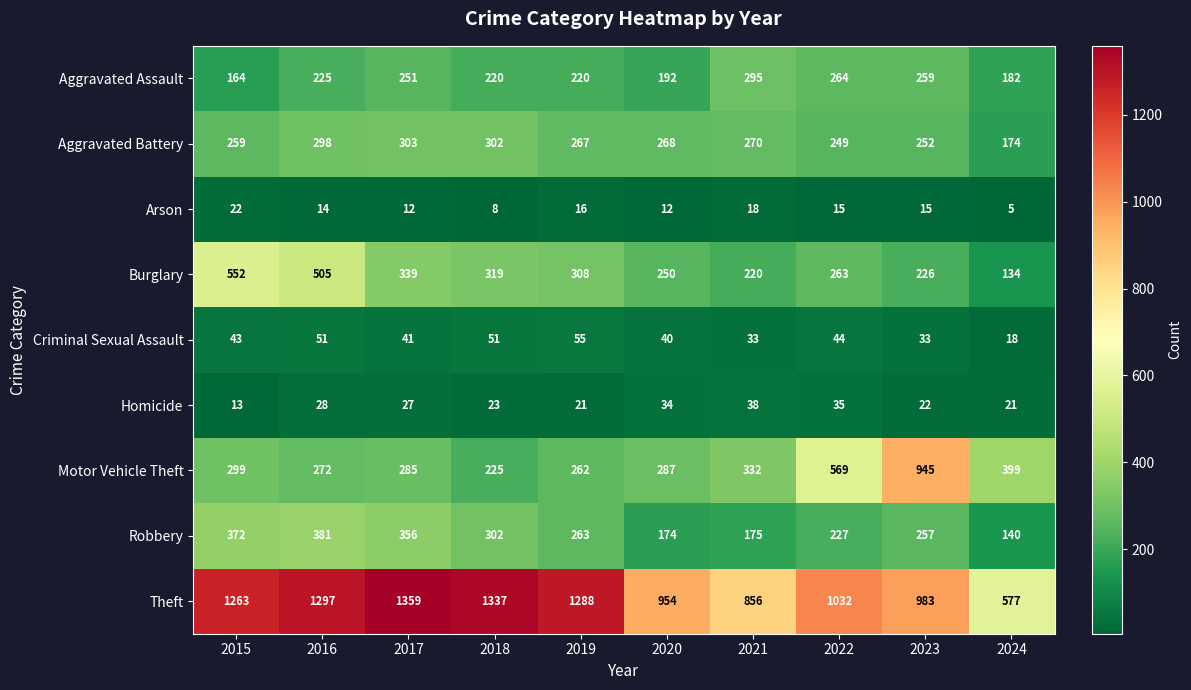

At which category is the sum across all series the highest?

2016